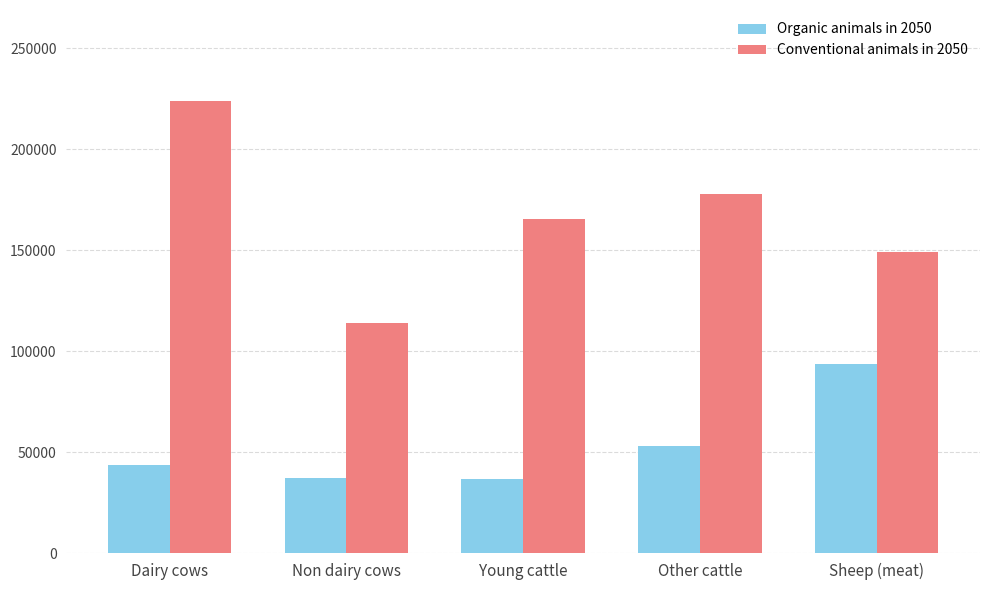

The Conventional animals in 2050 series shows 272670.3 at Other cattle. True or false?

False